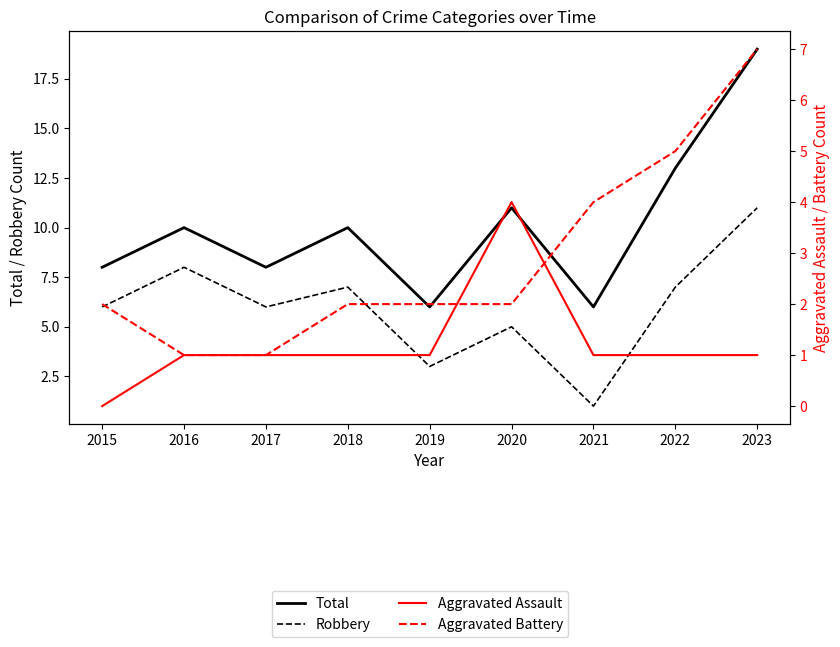

True or false: Aggravated Battery and Robbery intersect in this chart.

True